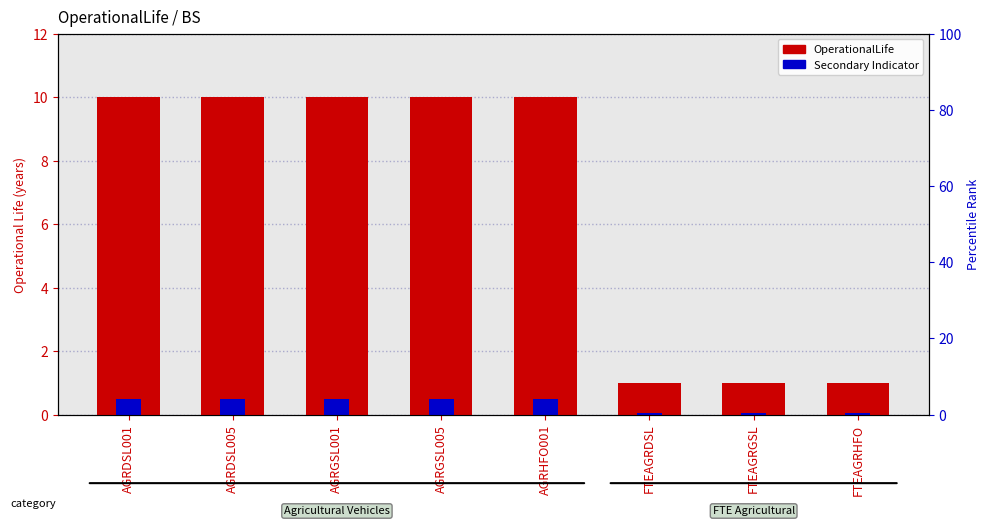

The Secondary Indicator series shows 0.5 at AGRDSL001. True or false?

True